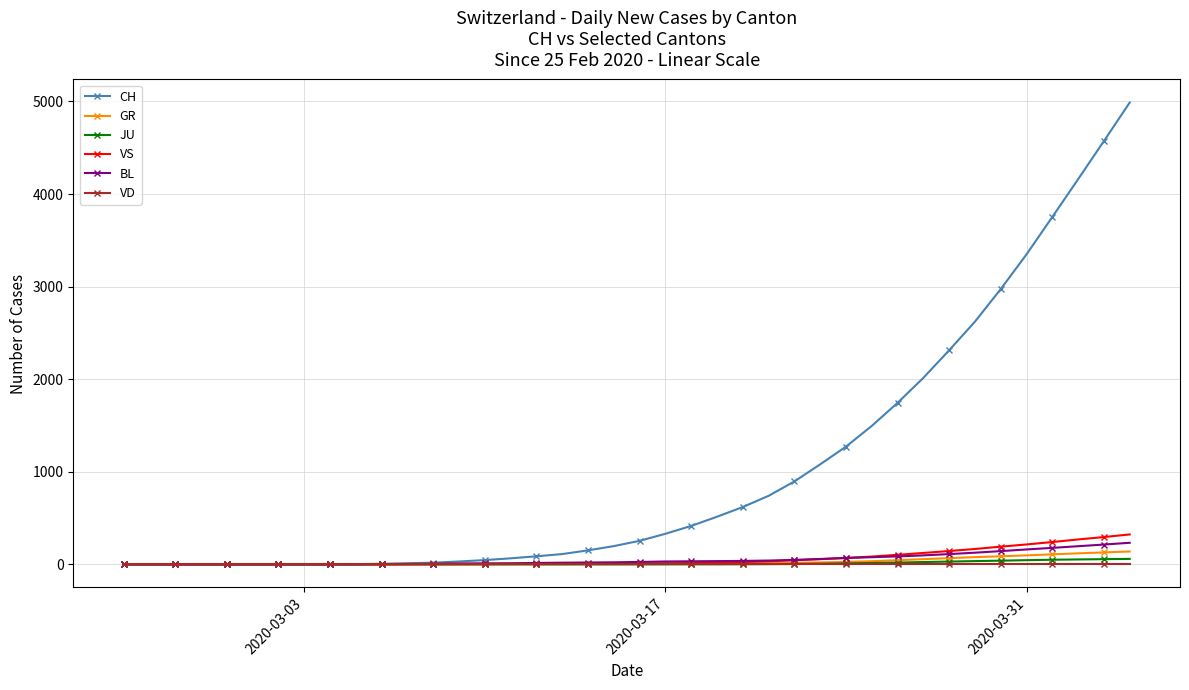

How many series are shown in this chart?

6